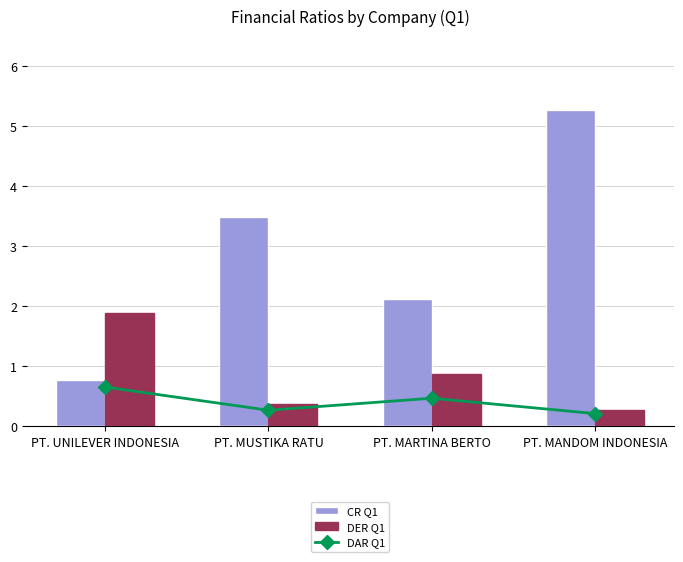

What is the lowest value of the DER (Q1) series?

0.3